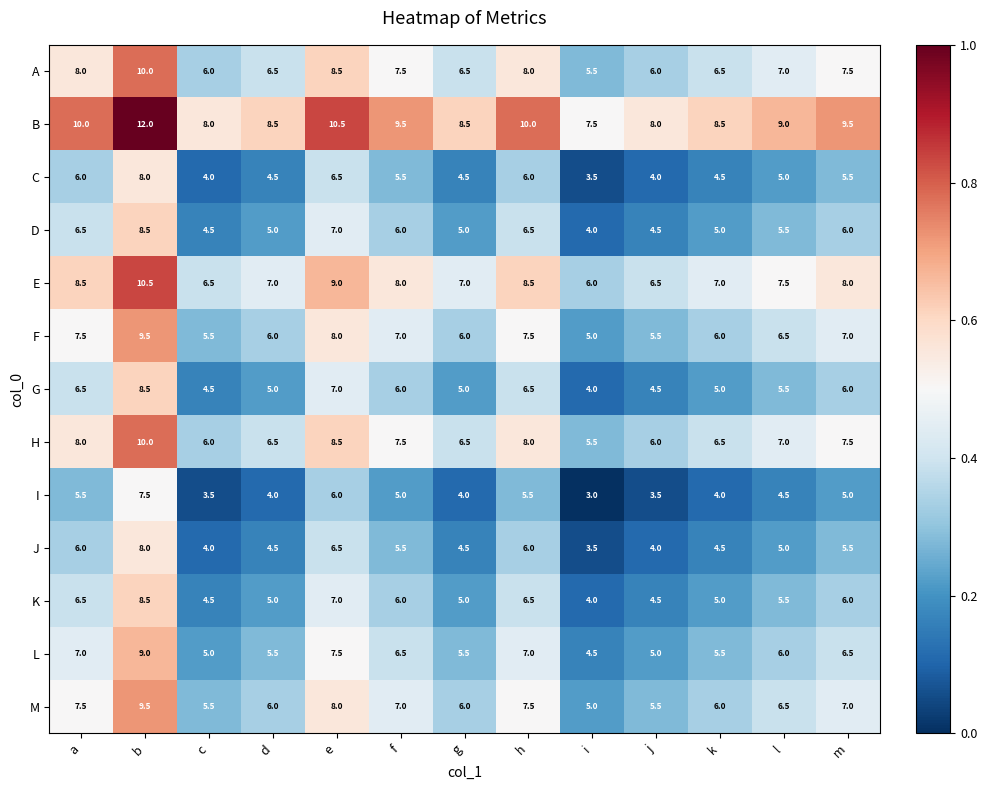

Which series has the largest total across all categories?

B